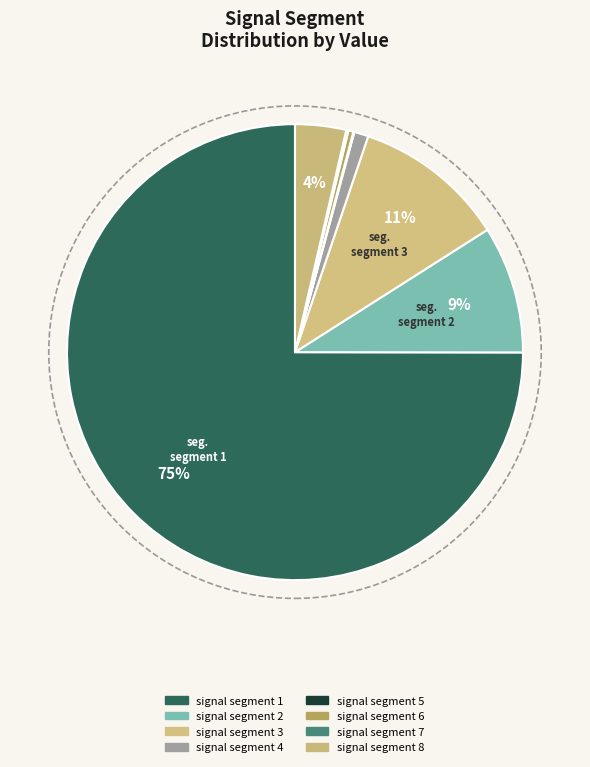

How many slices are in this pie chart?

8